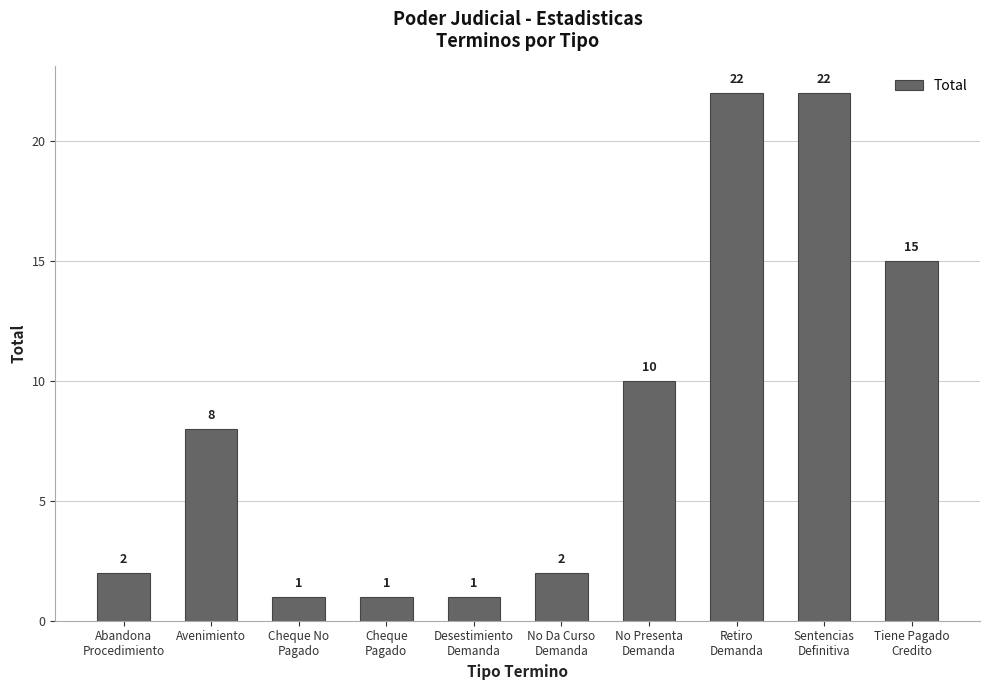

Reading left to right, transcribe all the data shown in this chart.

Abandona
Procedimiento=2	Avenimiento=8	Cheque No
Pagado=1	Cheque
Pagado=1	Desestimiento
Demanda=1	No Da Curso
Demanda=2	No Presenta
Demanda=10	Retiro
Demanda=22	Sentencias
Definitiva=22	Tiene Pagado
Credito=15